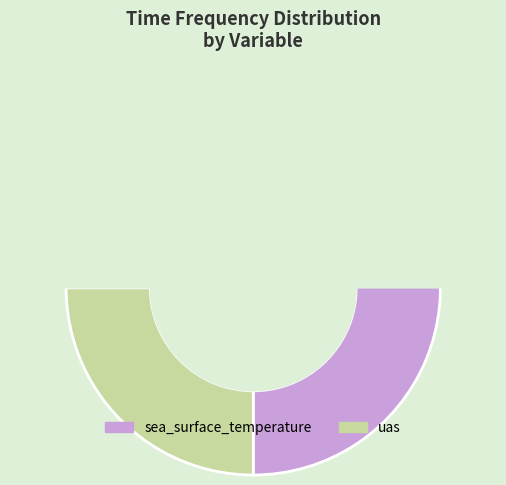

Rank the categories by value from lowest to highest.

uas, sea_surface_temperature